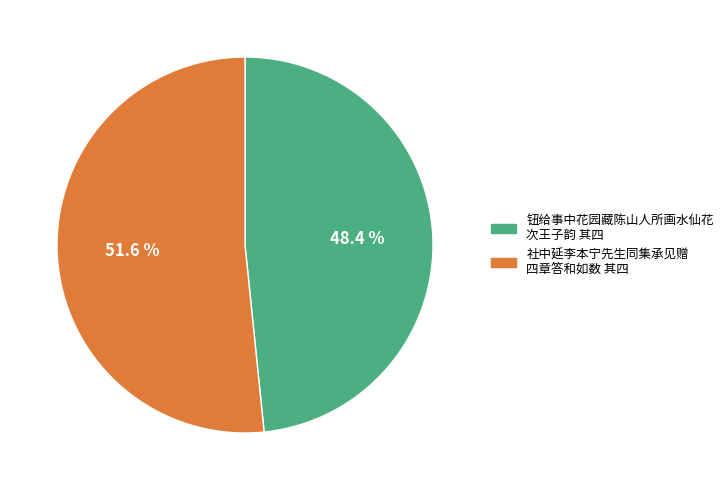

Is the sum of 社中延李本宁先生同集承见赠 四章答和如数 其四 and 钮给事中花园藏陈山人所画水仙花 次王子韵 其四 greater than half?

Yes